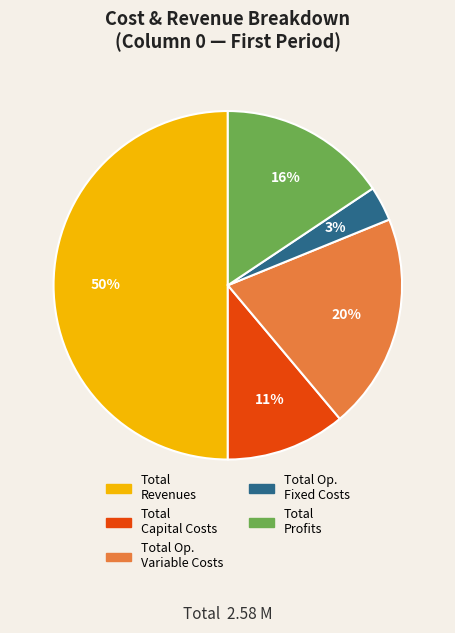

Between Total Profits and Total Op. Variable Costs, which is larger?

Total Op. Variable Costs